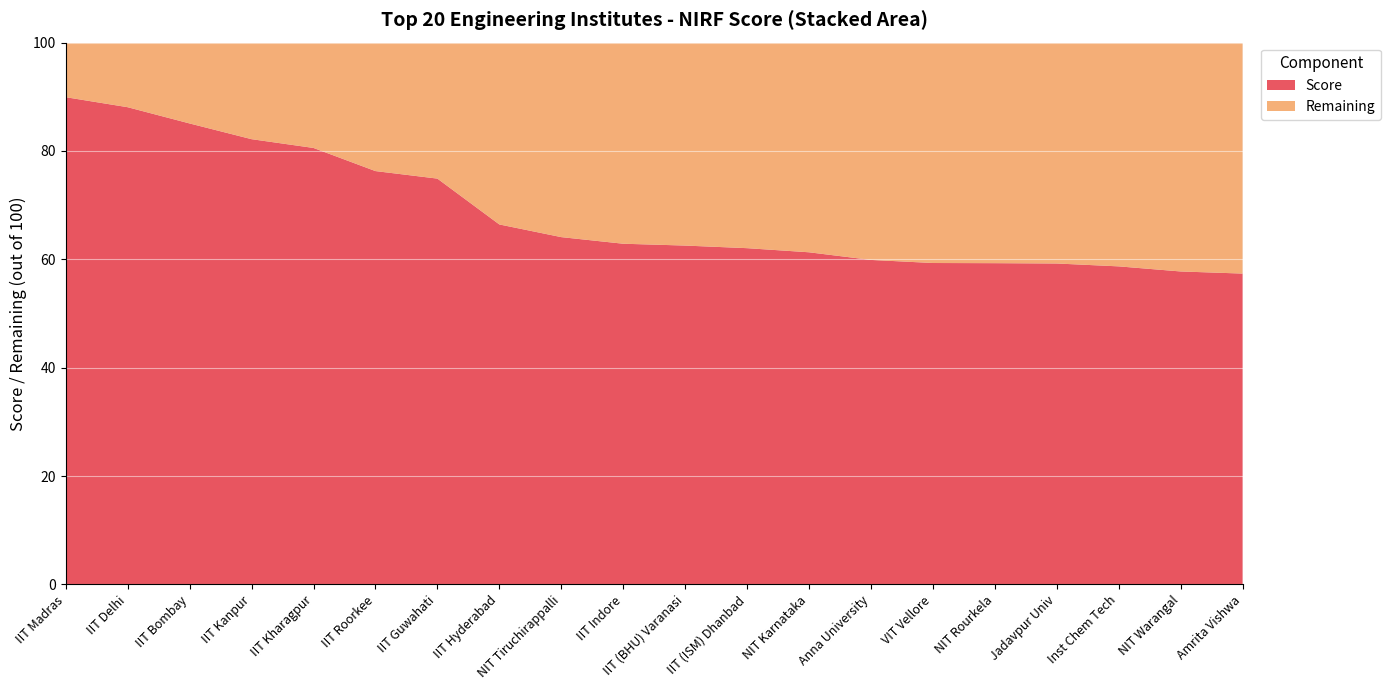

Reading left to right, list all the values displayed in this chart.

Score: 89.9	88.1	85.1	82.2	80.6	76.3	74.9	66.4	64.1	62.9	62.5	62.1	61.3	59.9	59.3	59.3	59.2	58.7	57.8	57.4
Remaining: 10.1	11.9	14.9	17.8	19.4	23.7	25.1	33.6	35.9	37.1	37.5	37.9	38.7	40.1	40.7	40.7	40.8	41.3	42.2	42.6